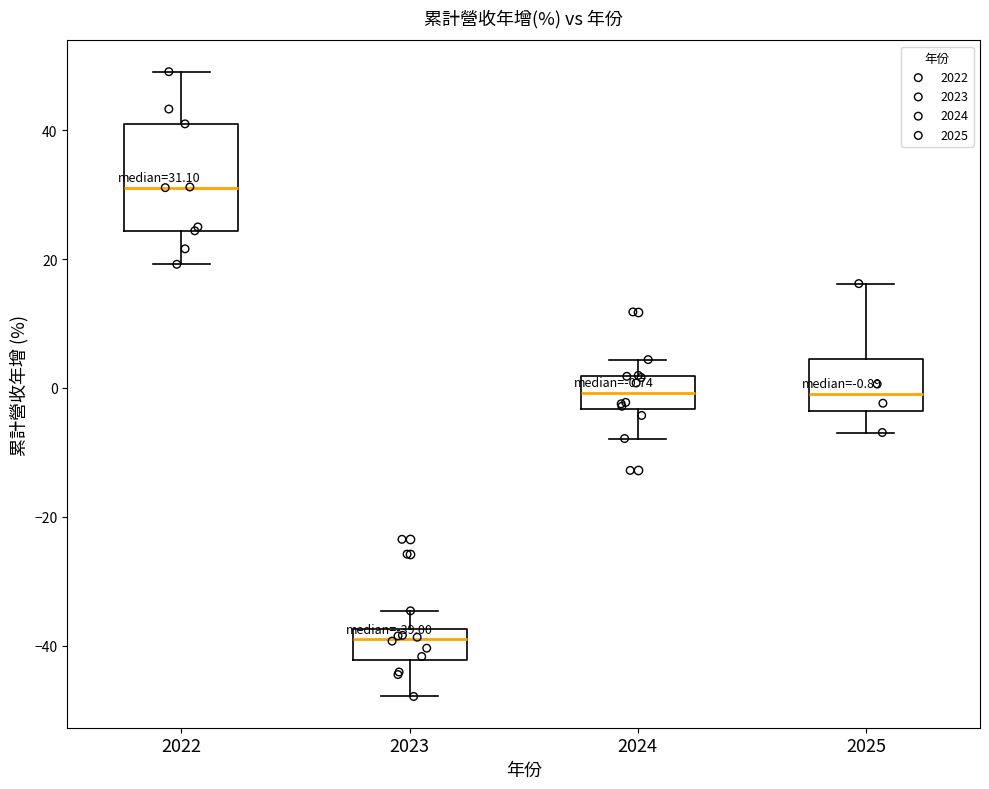

Comparing the boxes themselves (not the whiskers), which one is the tallest?

2022